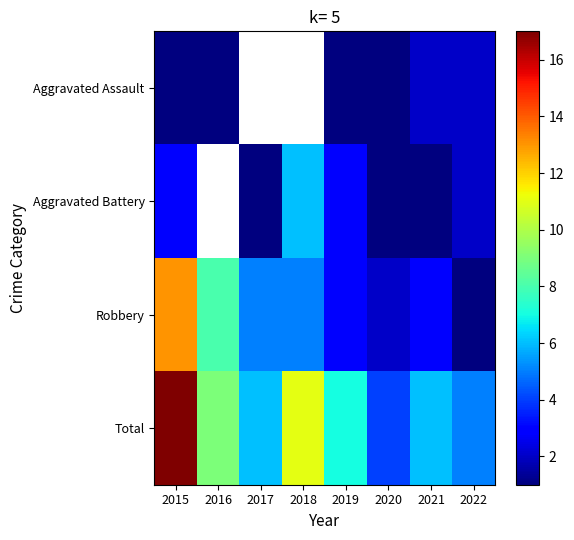

What is the highest value of the Total series?

17.0